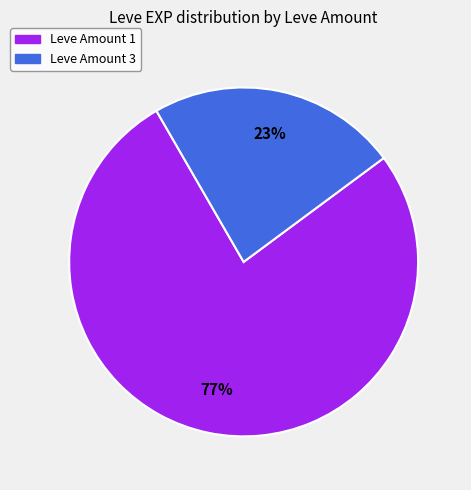

Is the sum of Leve Amount 1 and Leve Amount 3 greater than half?

Yes